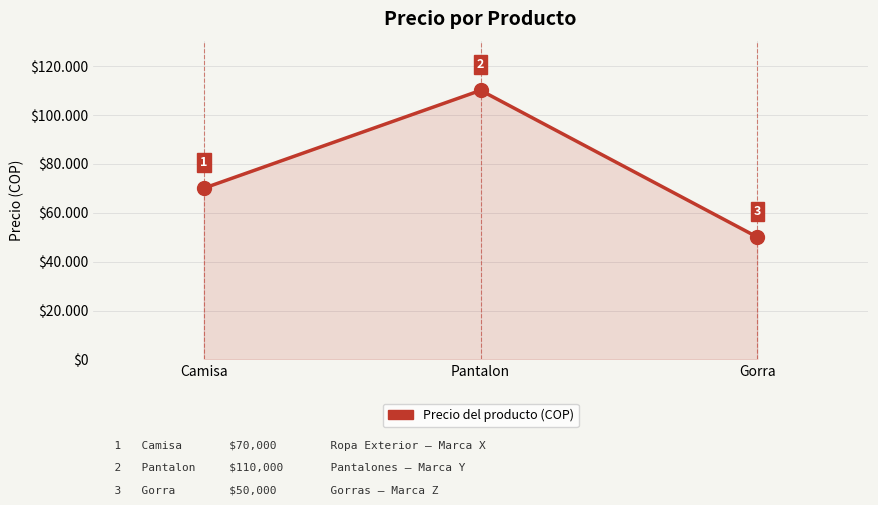

Count the values in the range 50000 to 110000.

3